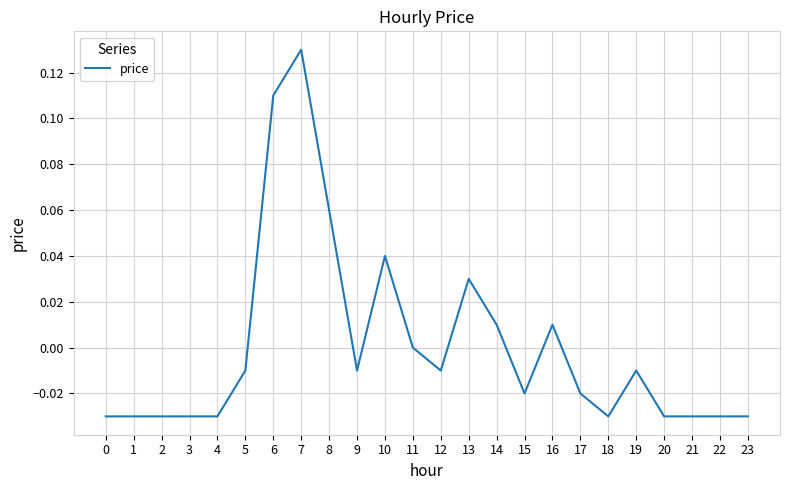

Between 21 and 5, which is larger?

5